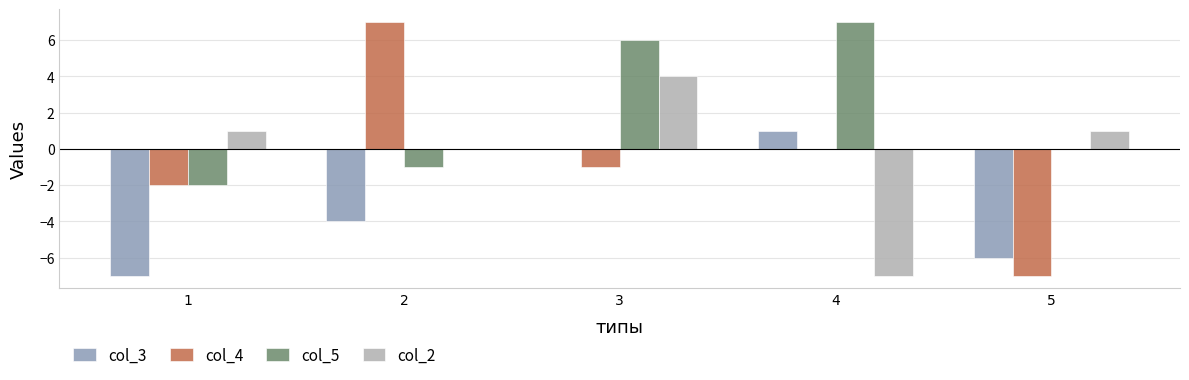

The value of col_4 at 4 is 0. True or false?

True